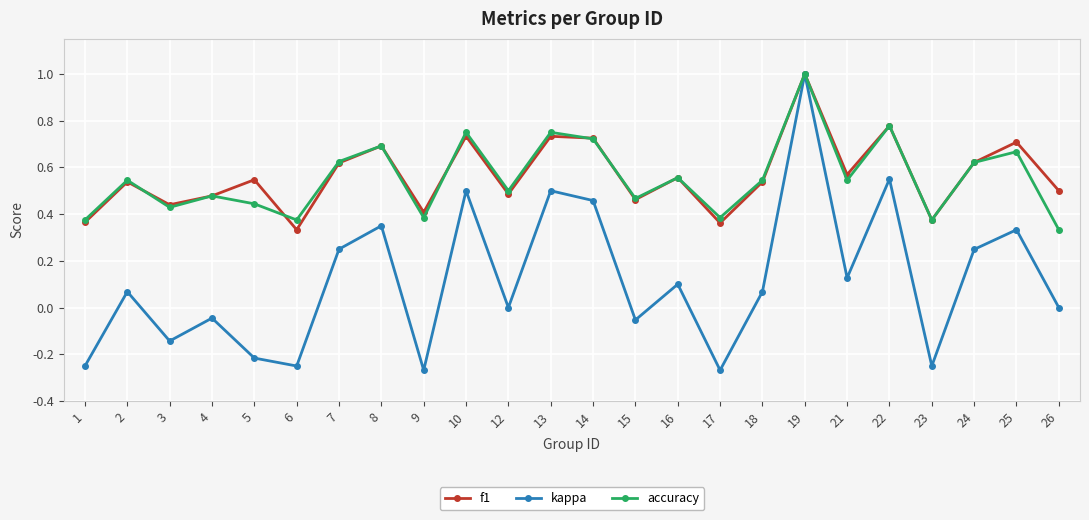

Where is the first local minimum for kappa?

3